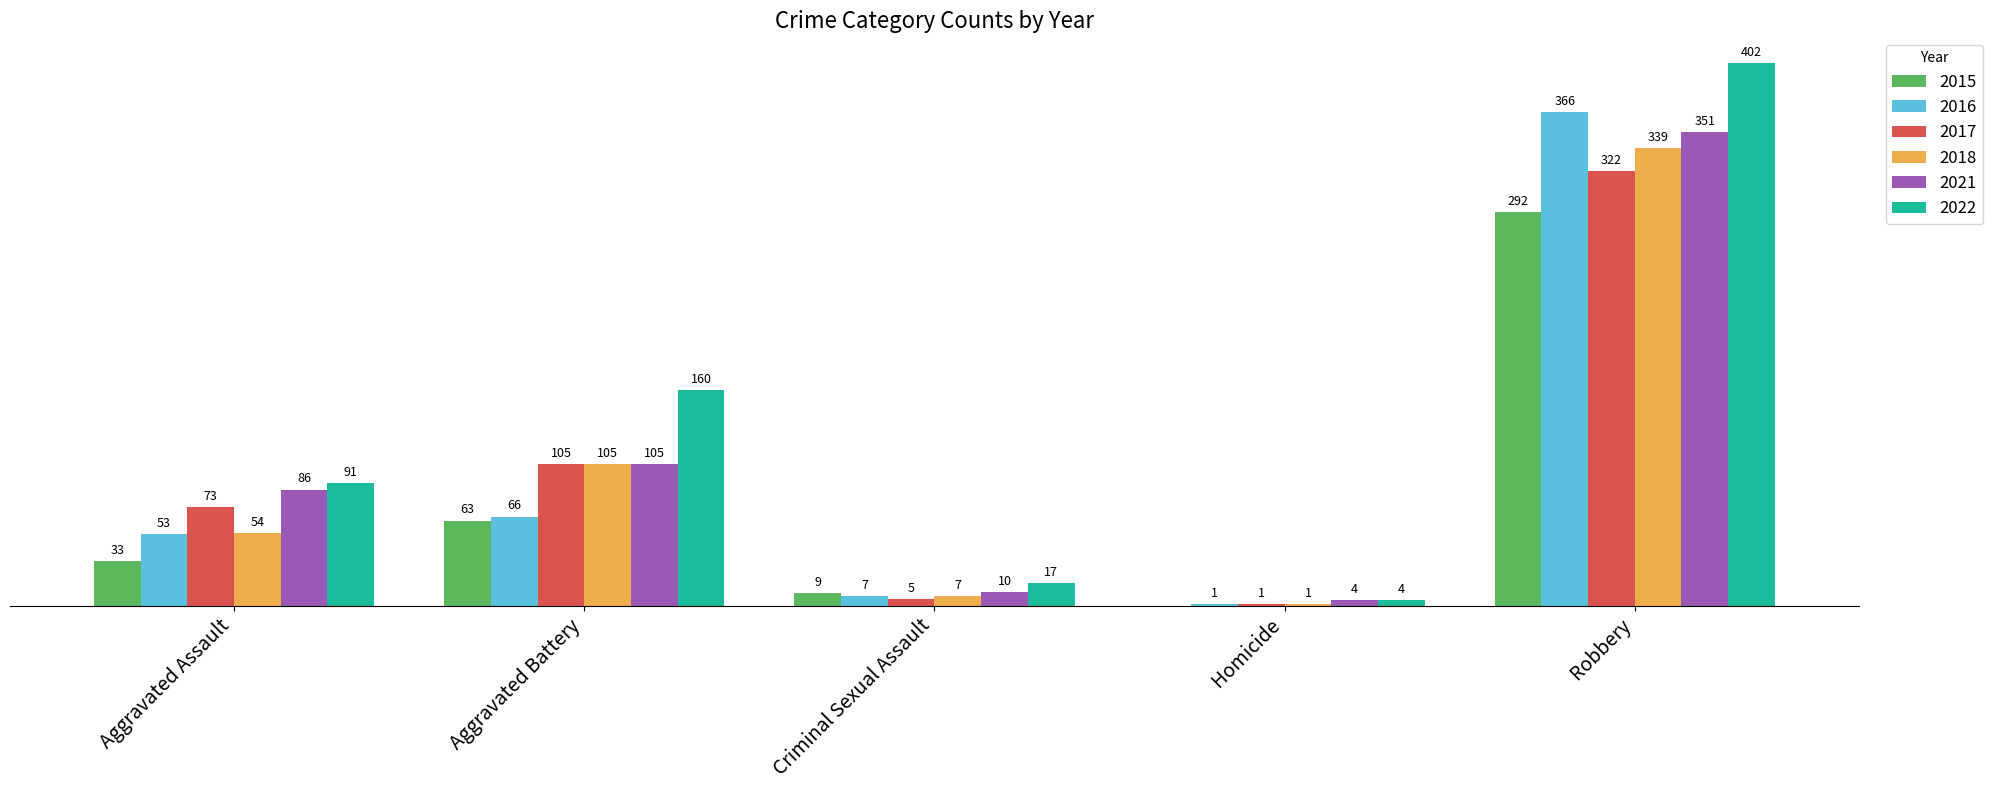

Where is 2021 nearest to the value 177?

Aggravated Battery